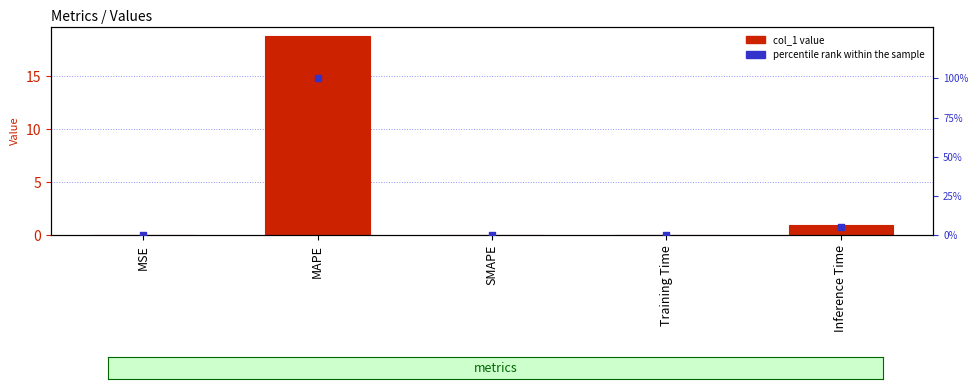

What is the total value across all series at MAPE?

118.8